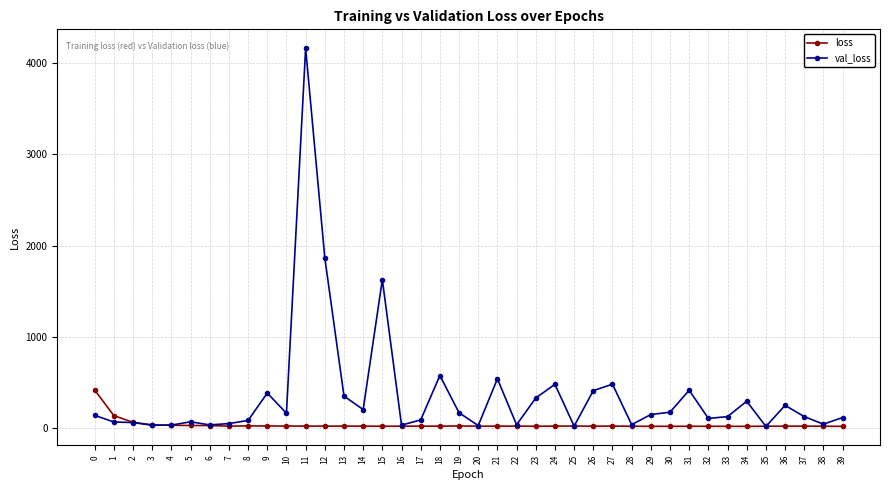

Which series has the widest spread of values?

val_loss